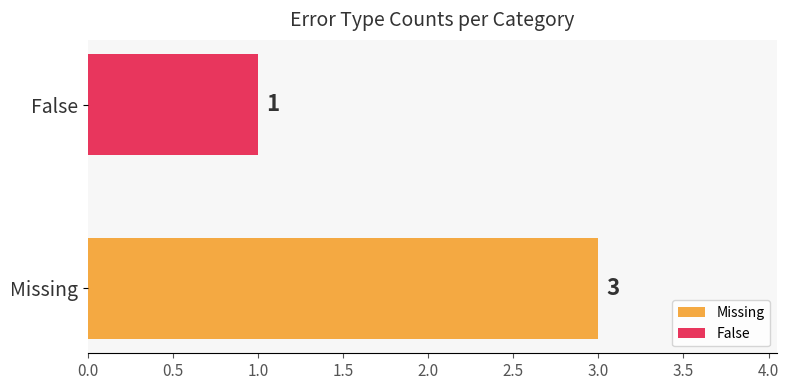

Which series has the widest spread of values?

Missing